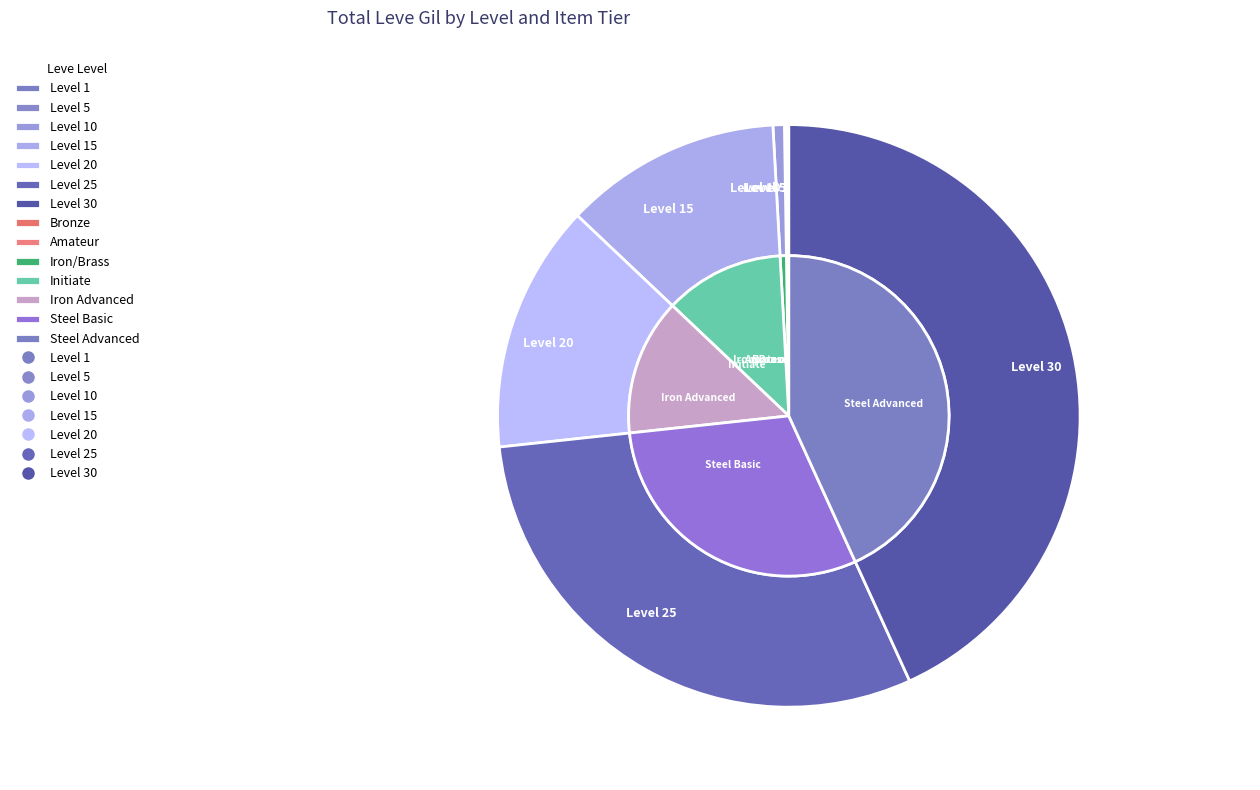

Is the sum of Leve Level 25 and Leve Level 10 greater than half?

No